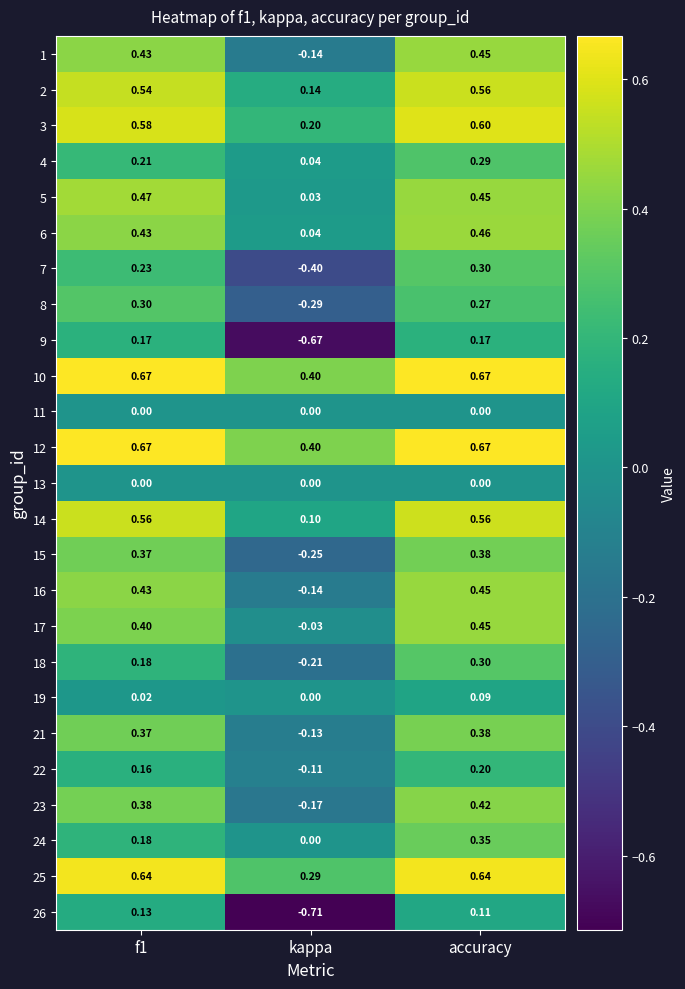

Which category has the lowest value in the 17 series?

kappa